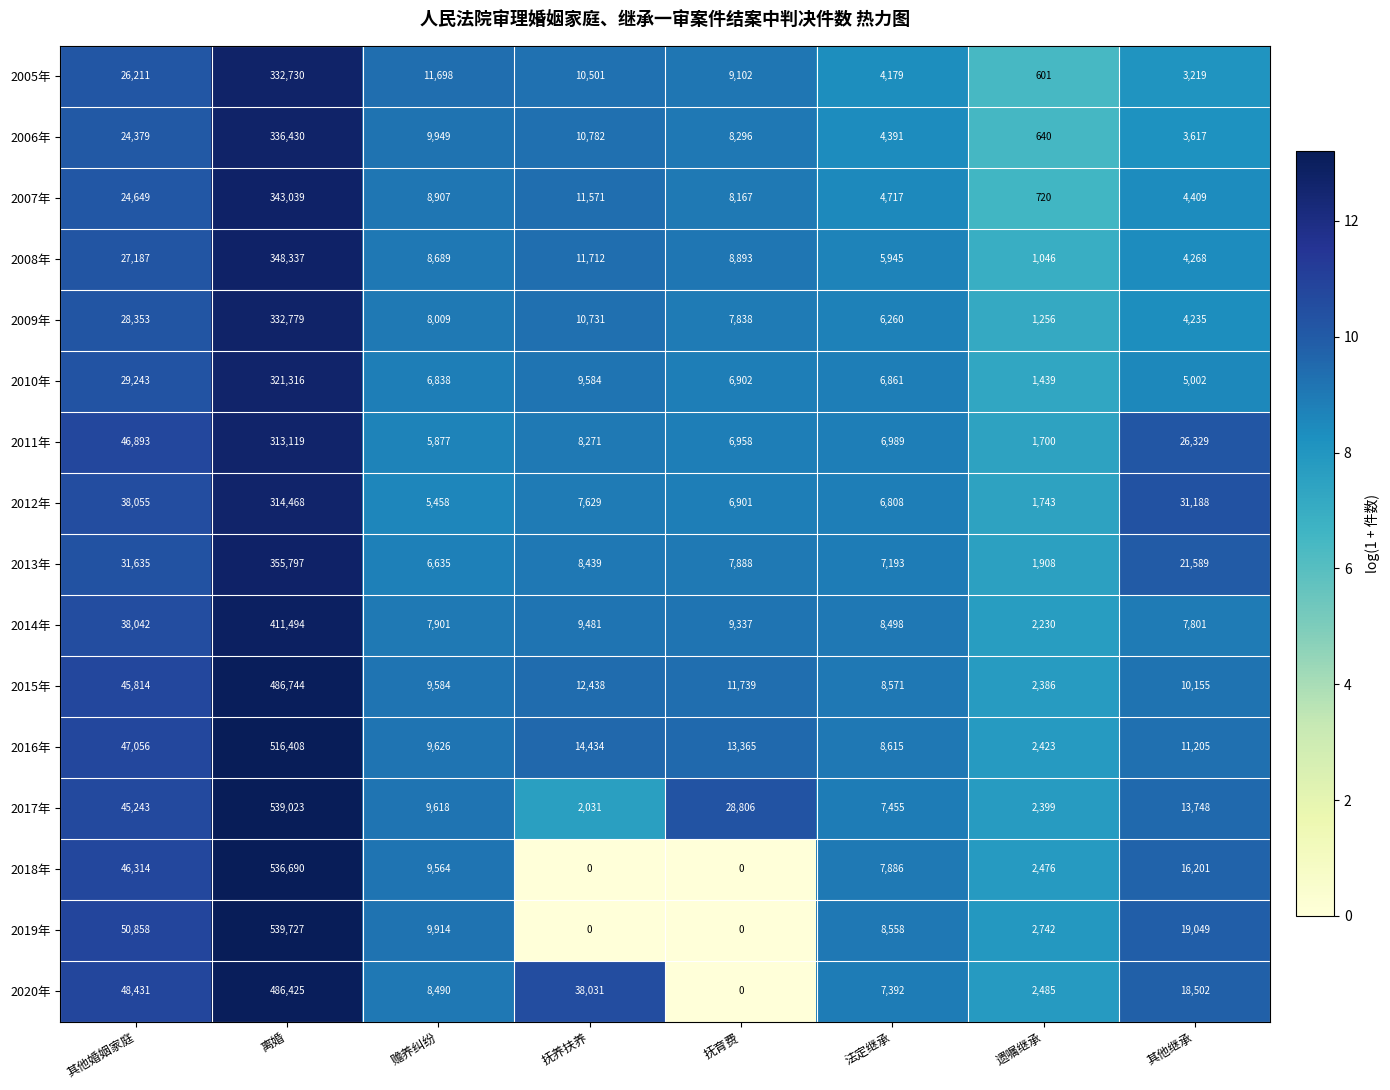

Count the number of data series in this chart.

16